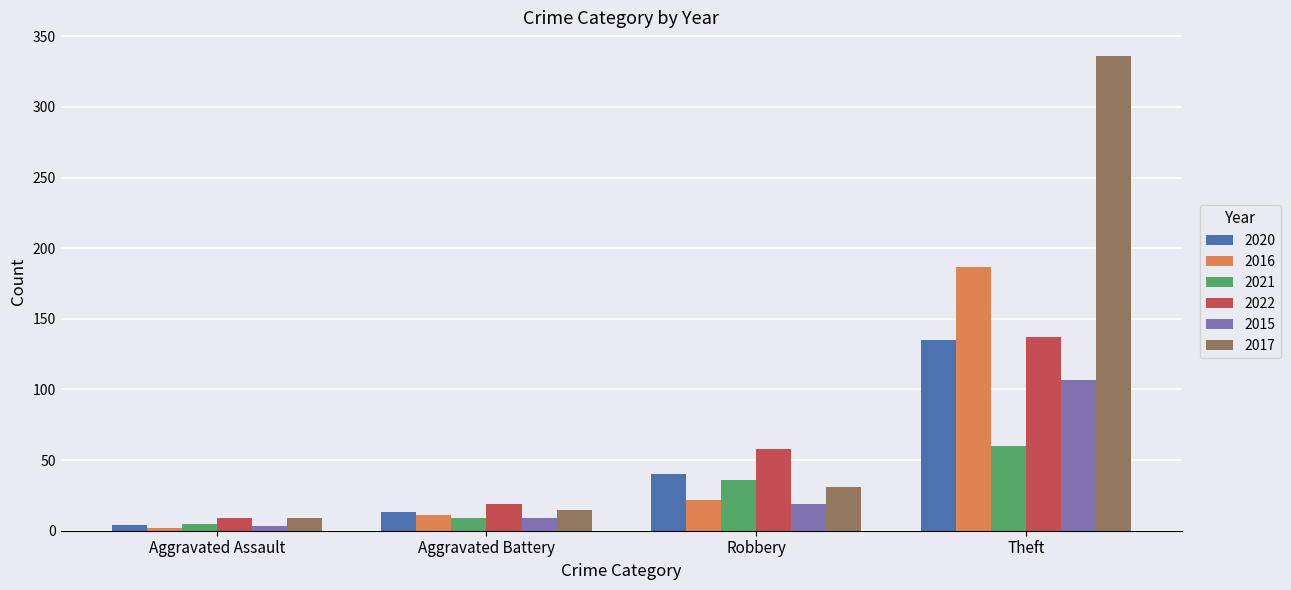

Which series changed the most between Robbery and Theft?

2017